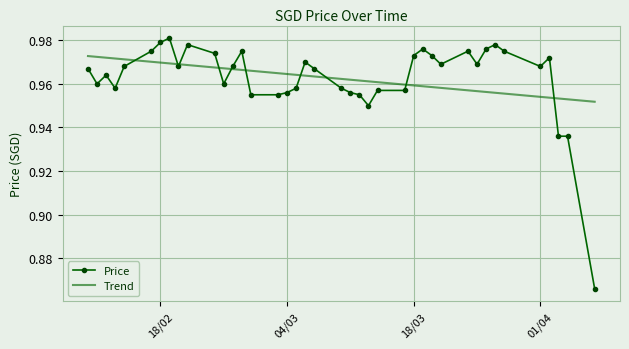

Rank the series by their maximum value, from lowest to highest.

Trend, Price